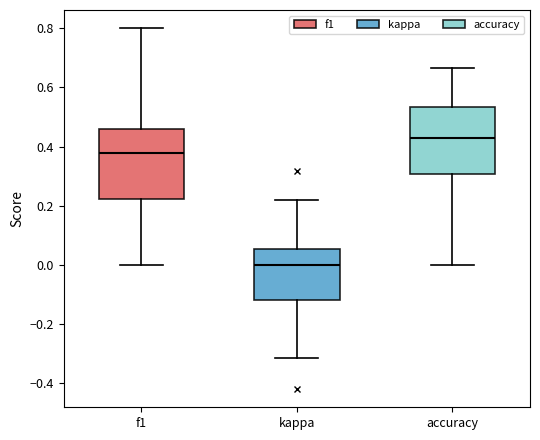

Reading left to right, read every box against the y-axis: the position of its median line, the range the box covers, and the ends of its whiskers. The values are not printed on the chart, so give them approximately, as read against the axis.

f1: median 0.38, box 0.22 to 0.46, whiskers 0.00 to 0.80
kappa: median 0.00, box -0.12 to 0.06, whiskers -0.32 to 0.22
accuracy: median 0.42, box 0.30 to 0.54, whiskers 0.00 to 0.66